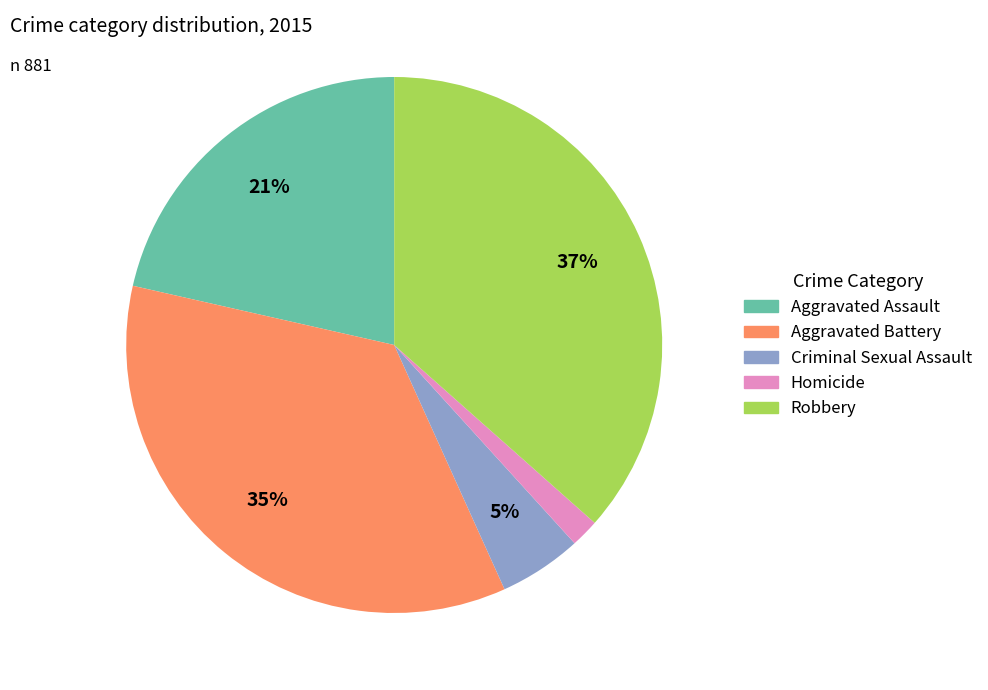

To the nearest percent, what is the average slice percentage?

20%